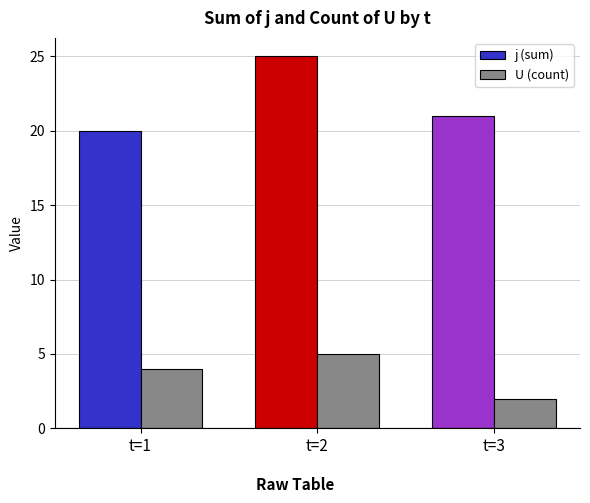

How many data points in U (count) are less than 4?

1